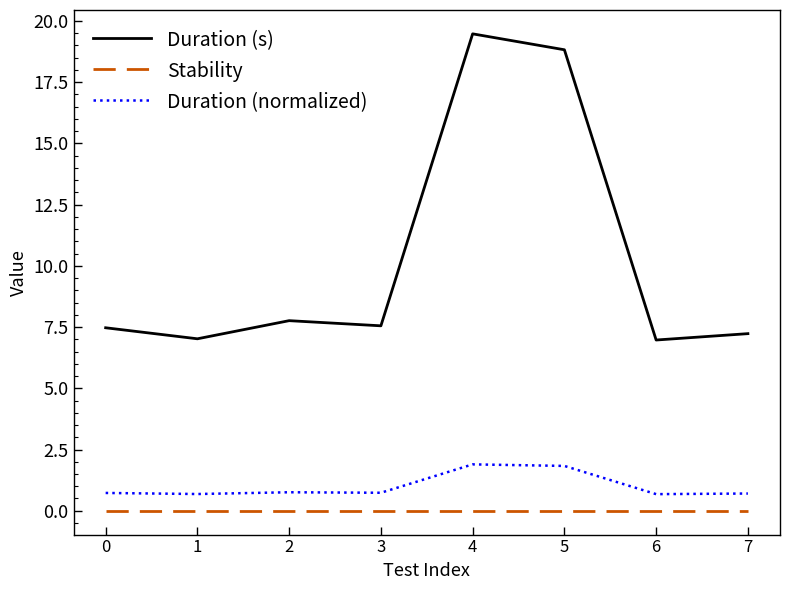

What are all the series names shown in the legend?

Duration (s), Stability, Duration (normalized)